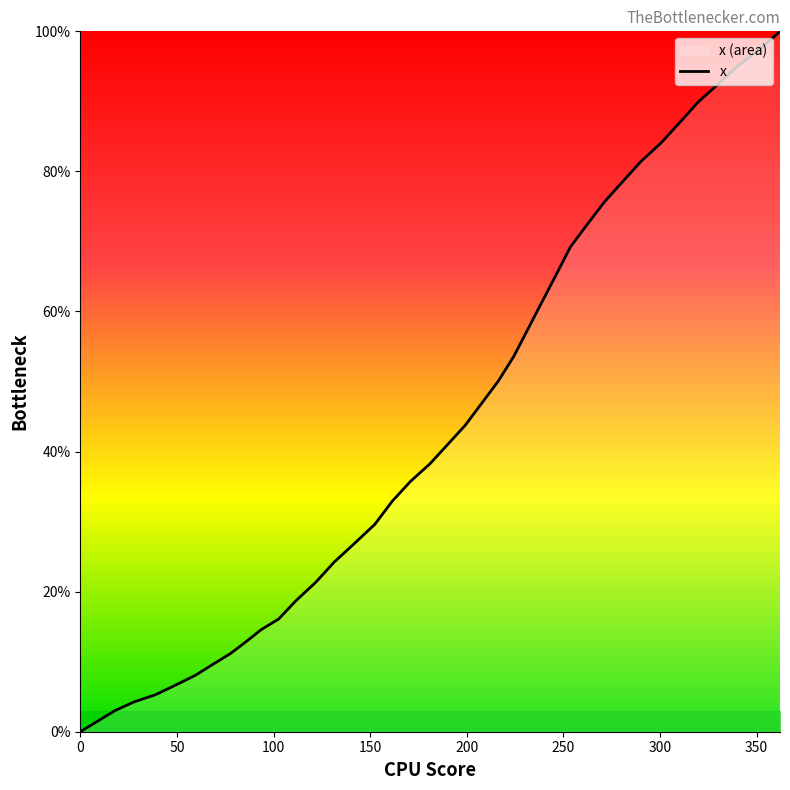

True or false: the data has more than 0 interior local peaks.

False